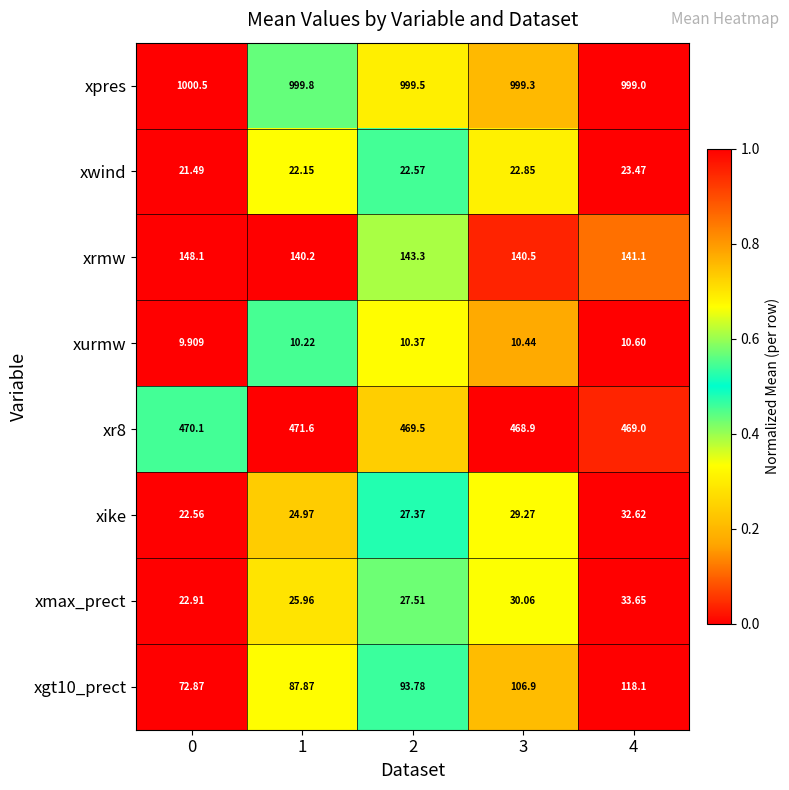

Which category has the lowest value across all series?

0